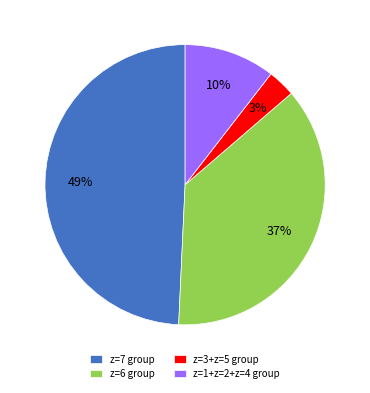

Combined, do z=3+z=5 group and z=6 group account for over 50%?

No